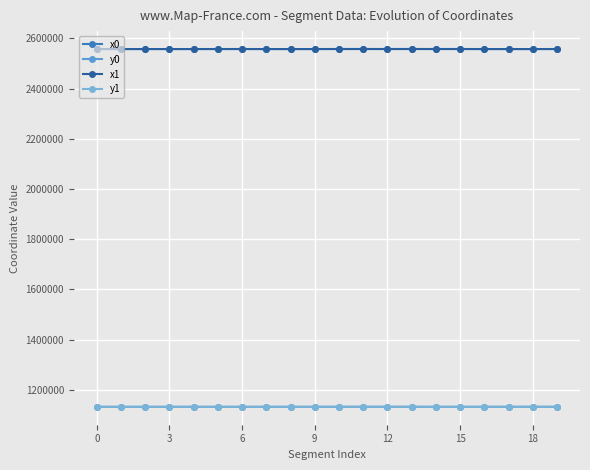

Is this an area chart (filled region under the line)?

No